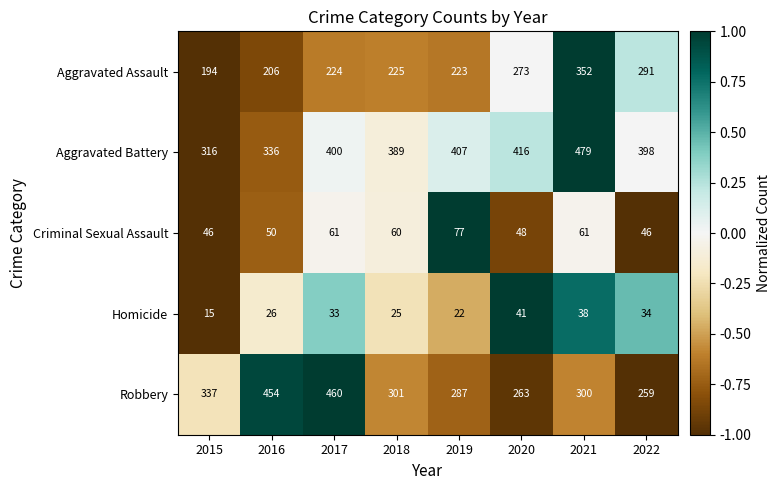

List the series in order of their peak value, highest first.

Aggravated Battery, Robbery, Aggravated Assault, Criminal Sexual Assault, Homicide